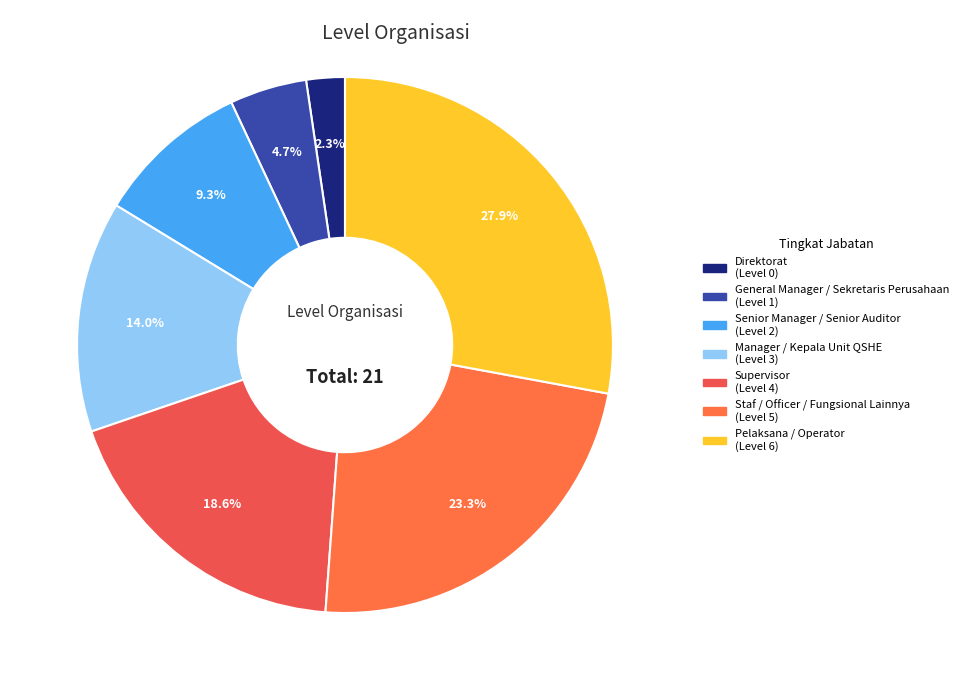

Is it true that Supervisor is 19% of the pie?

True